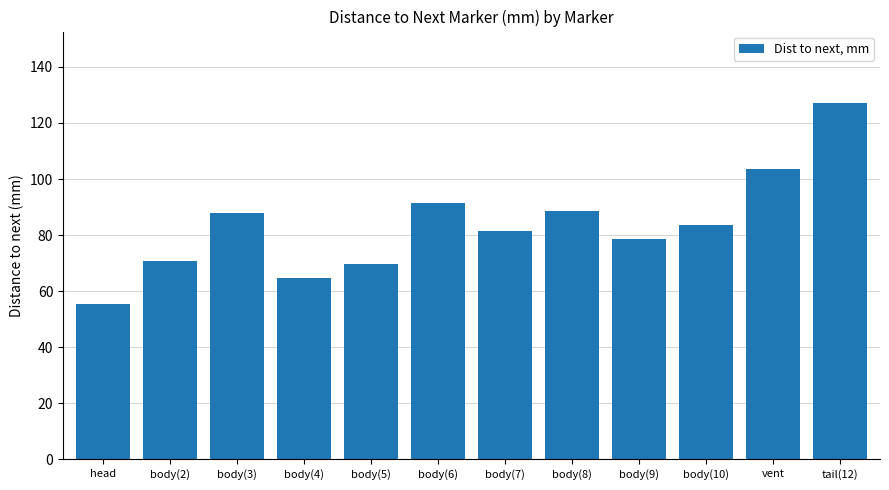

Reading left to right, list all the values displayed in this chart.

head=55.3	body(2)=70.9	body(3)=87.8	body(4)=64.5	body(5)=69.7	body(6)=91.3	body(7)=81.6	body(8)=88.7	body(9)=78.6	body(10)=83.5	vent=103.5	tail(12)=127.2